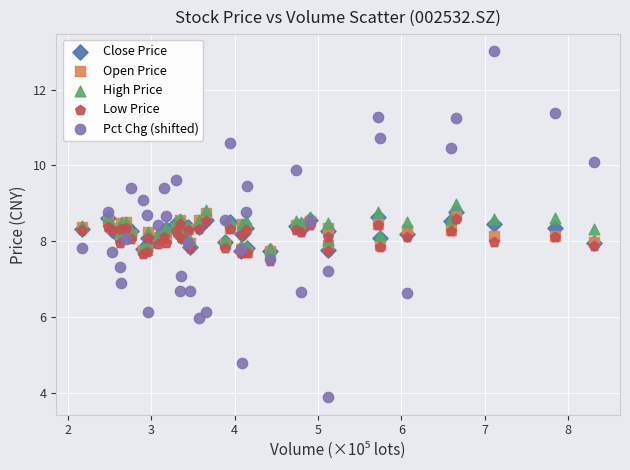

What are all the series names shown in the legend?

Close Price, Open Price, High Price, Low Price, Pct Chg (shifted)